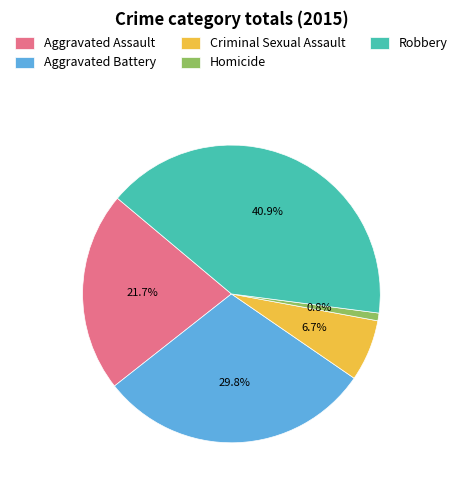

The Aggravated Battery slice represents 22% of the pie. True or false?

False